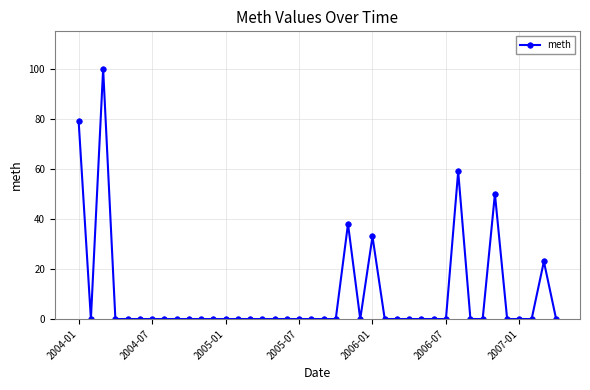

What is the difference between the maximum and second lowest values?

100